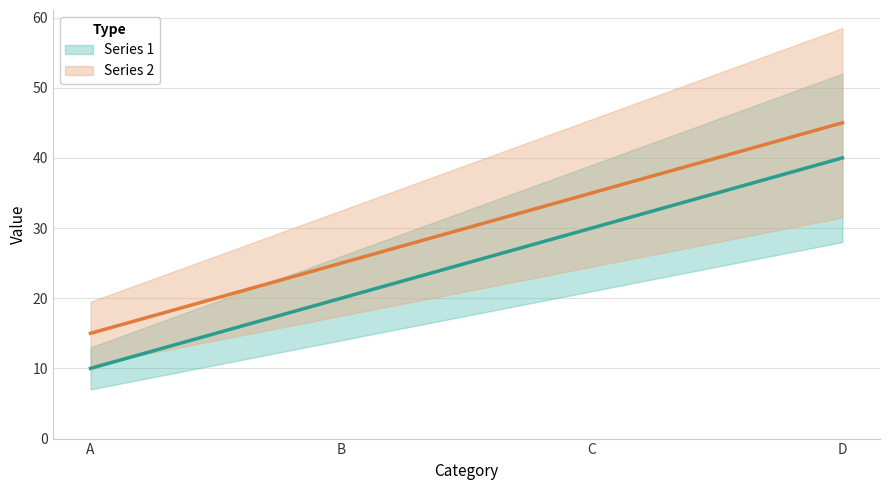

Between A and D, which is larger?

D